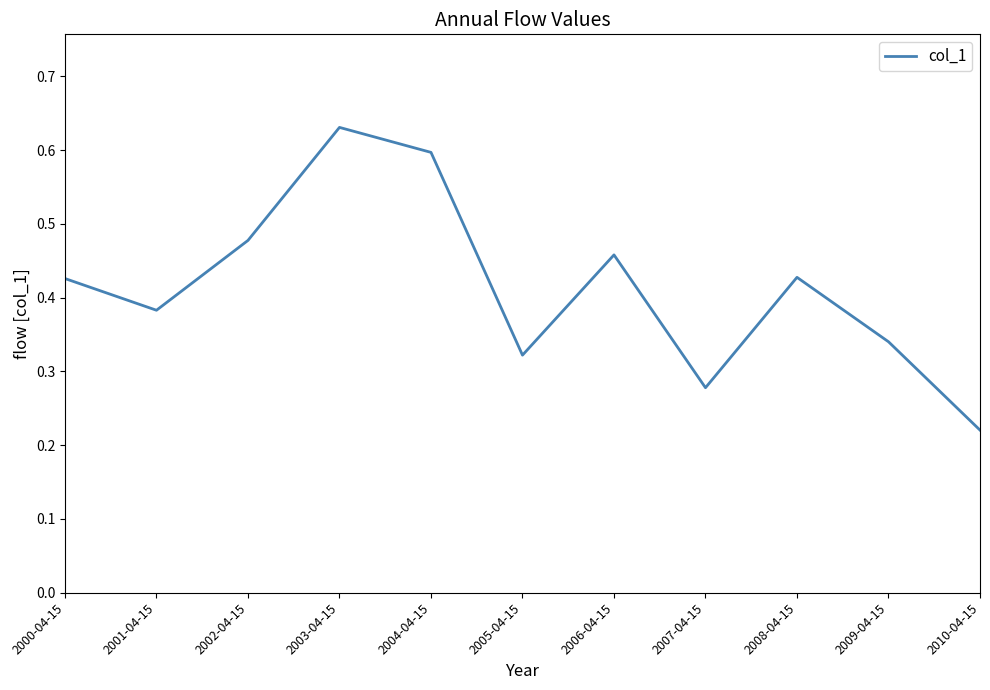

What position from the right is 2010-04-15?

1